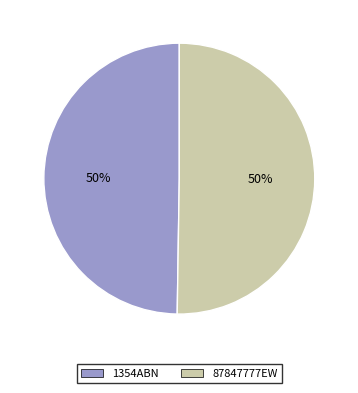

To the nearest percent, what portion does 87847777EW represent?

50%